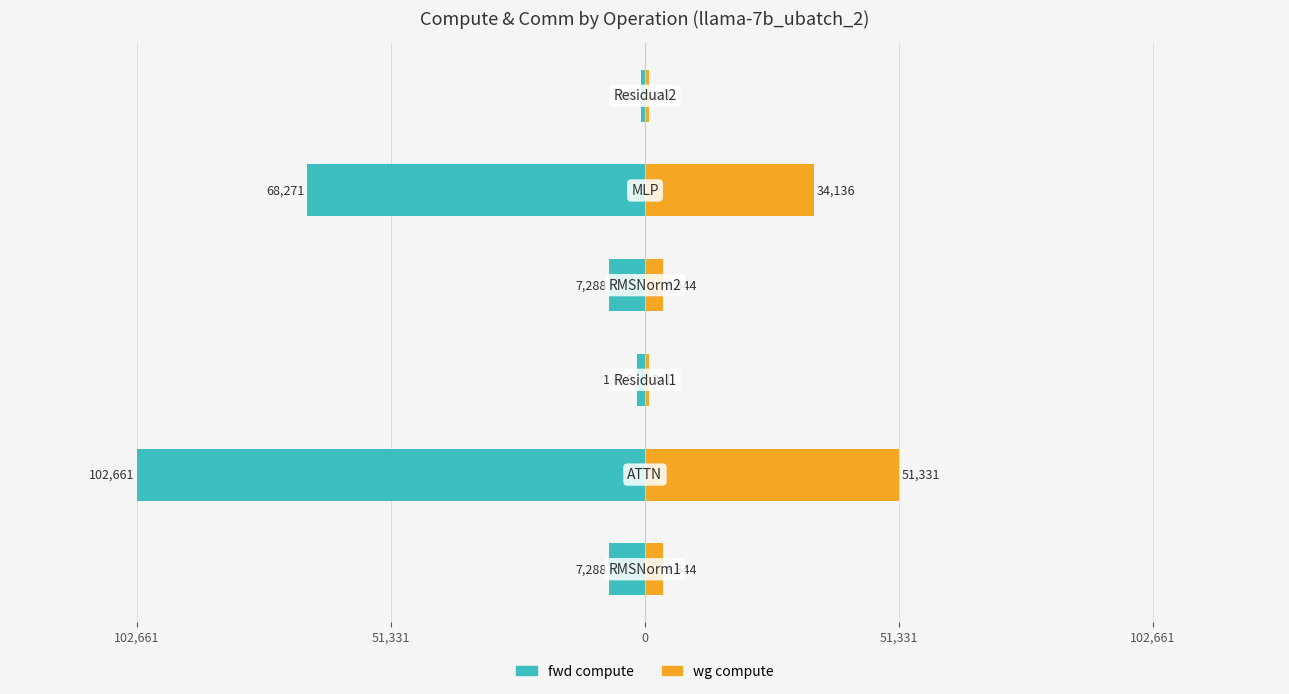

Reading left to right, extract all data points from this chart.

fwd compute: -7287.6	-102661.3	-1682.6	-7287.6	-68271.3	-841.3
wg compute: 3643.8	51330.7	841.3	3643.8	34135.6	841.3